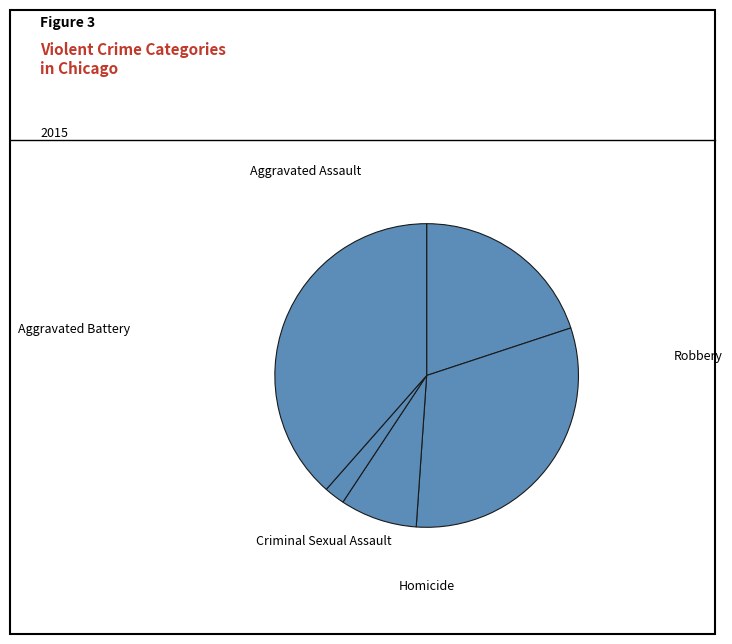

Count the number of slices in the pie.

5